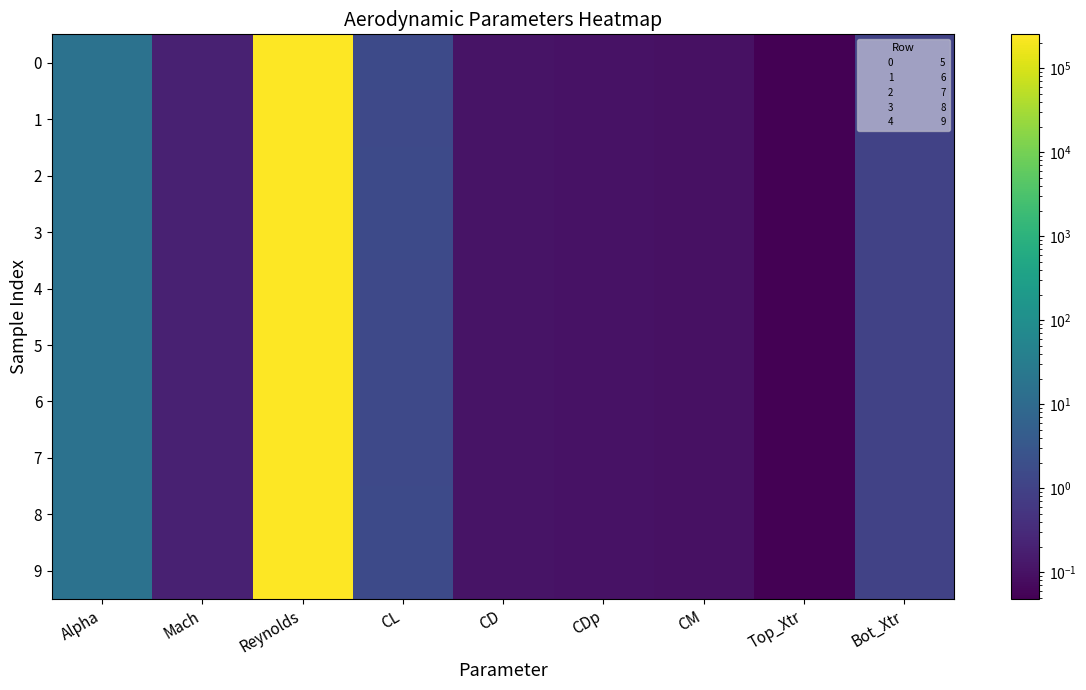

List the series in order of their peak value, lowest first.

7, 4, 0, 8, 1, 2, 3, 9, 5, 6